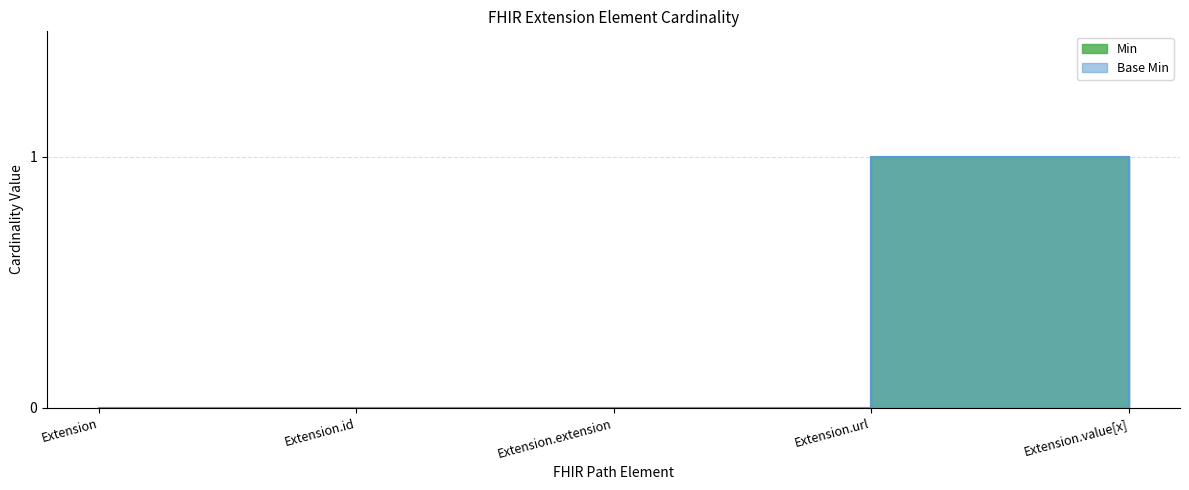

What is the label of the 2nd point from the right?

Extension.url